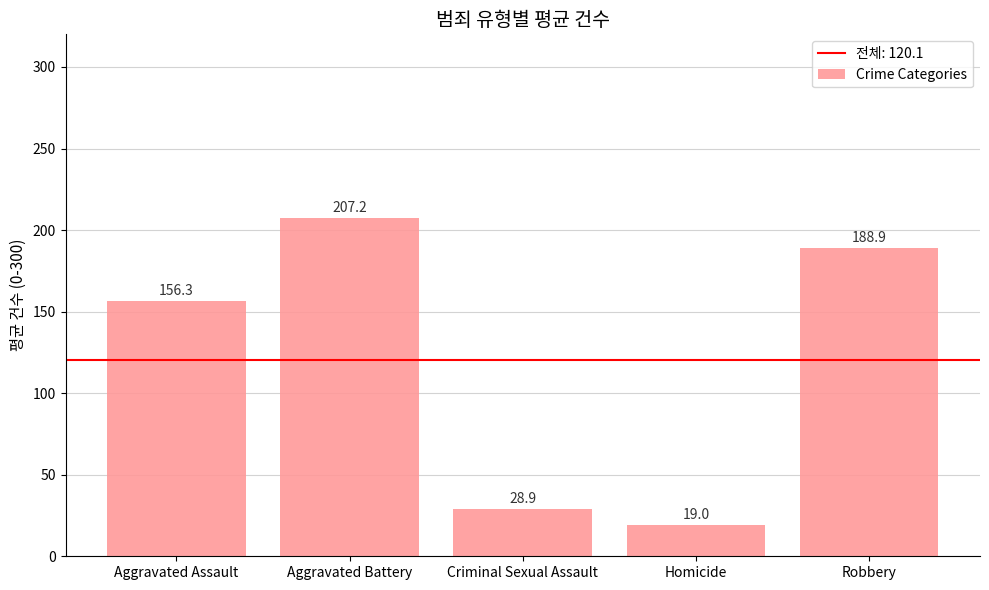

The chart shows a value of 49.8 at Robbery. True or false?

False